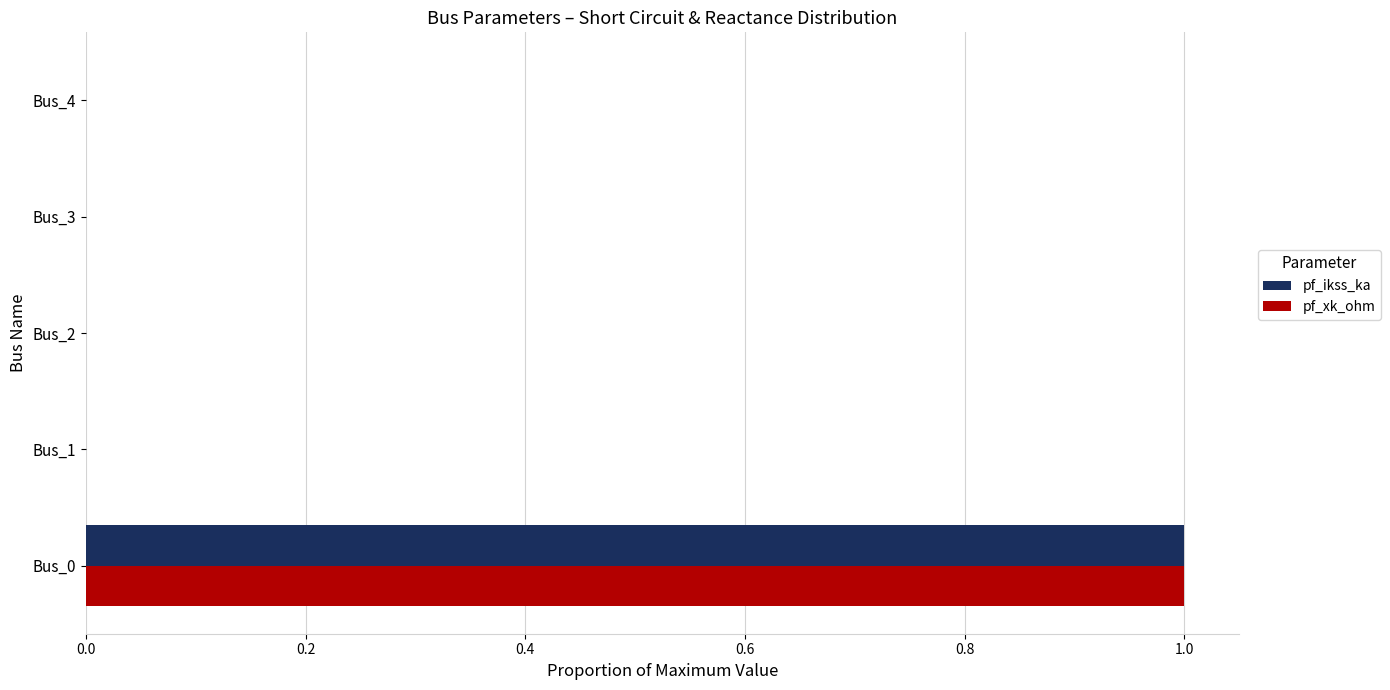

How many distinct data groups are displayed?

2